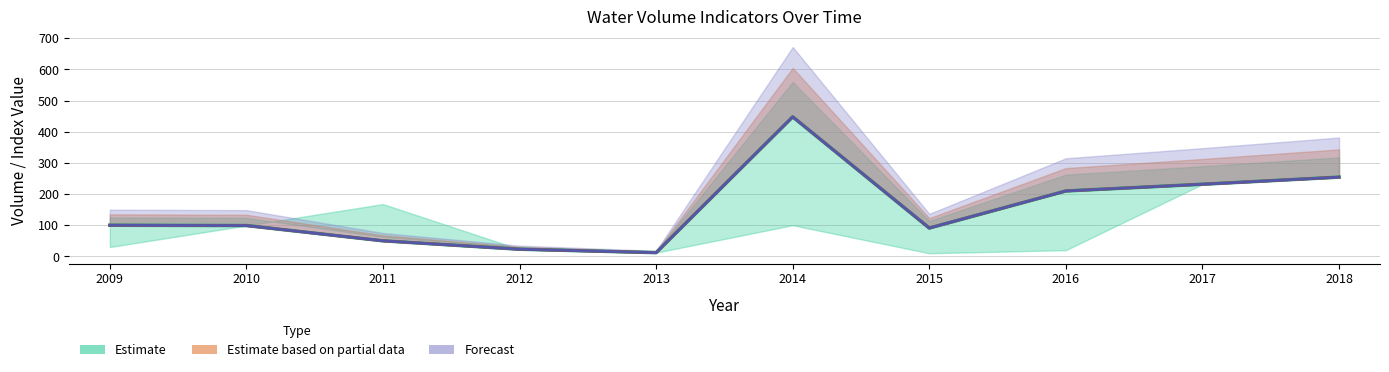

What is the value of the VD(m3) point at the 5th from the left?

12.0